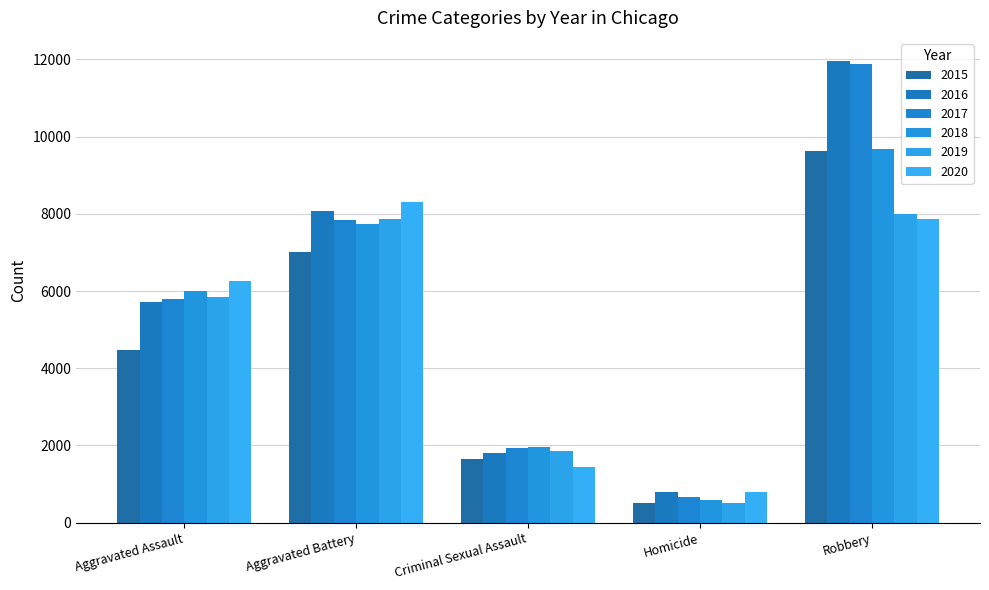

The value of 2020 at Criminal Sexual Assault is 1444. True or false?

True